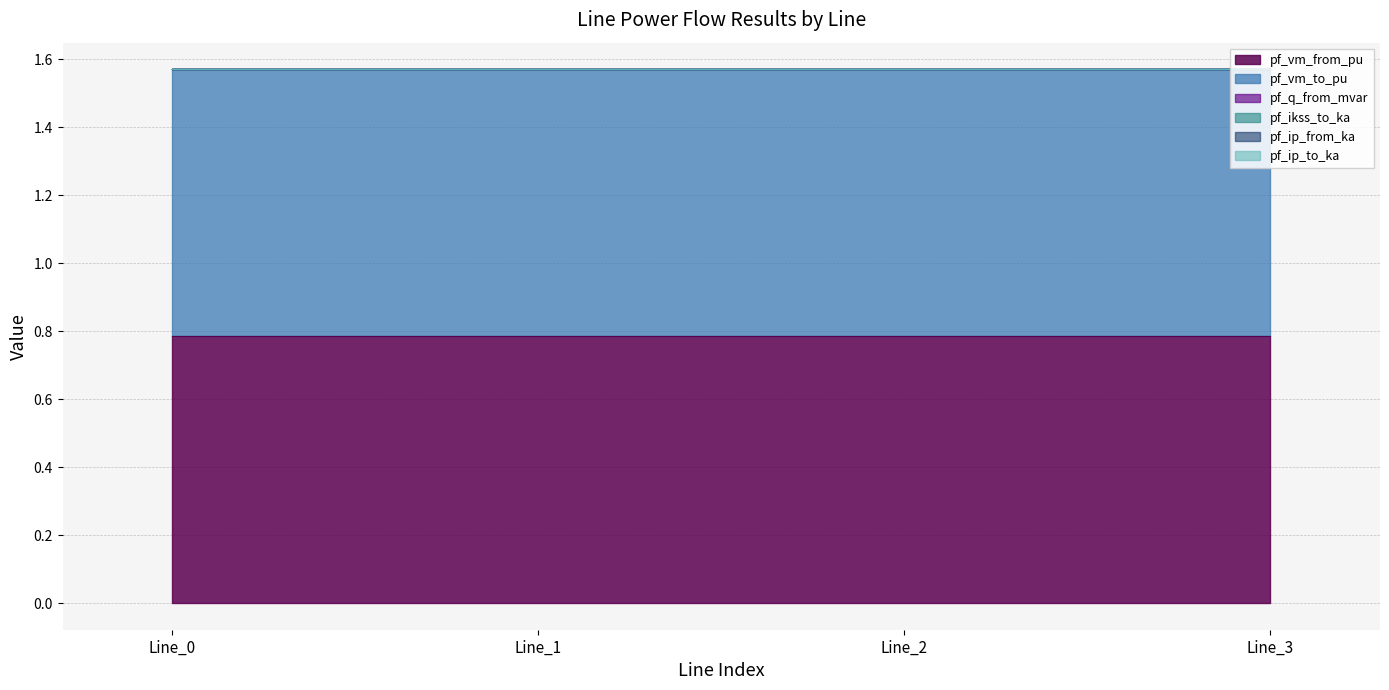

What are all the series names shown in the legend?

pf_vm_from_pu, pf_vm_to_pu, pf_q_from_mvar, pf_ikss_to_ka, pf_ip_from_ka, pf_ip_to_ka